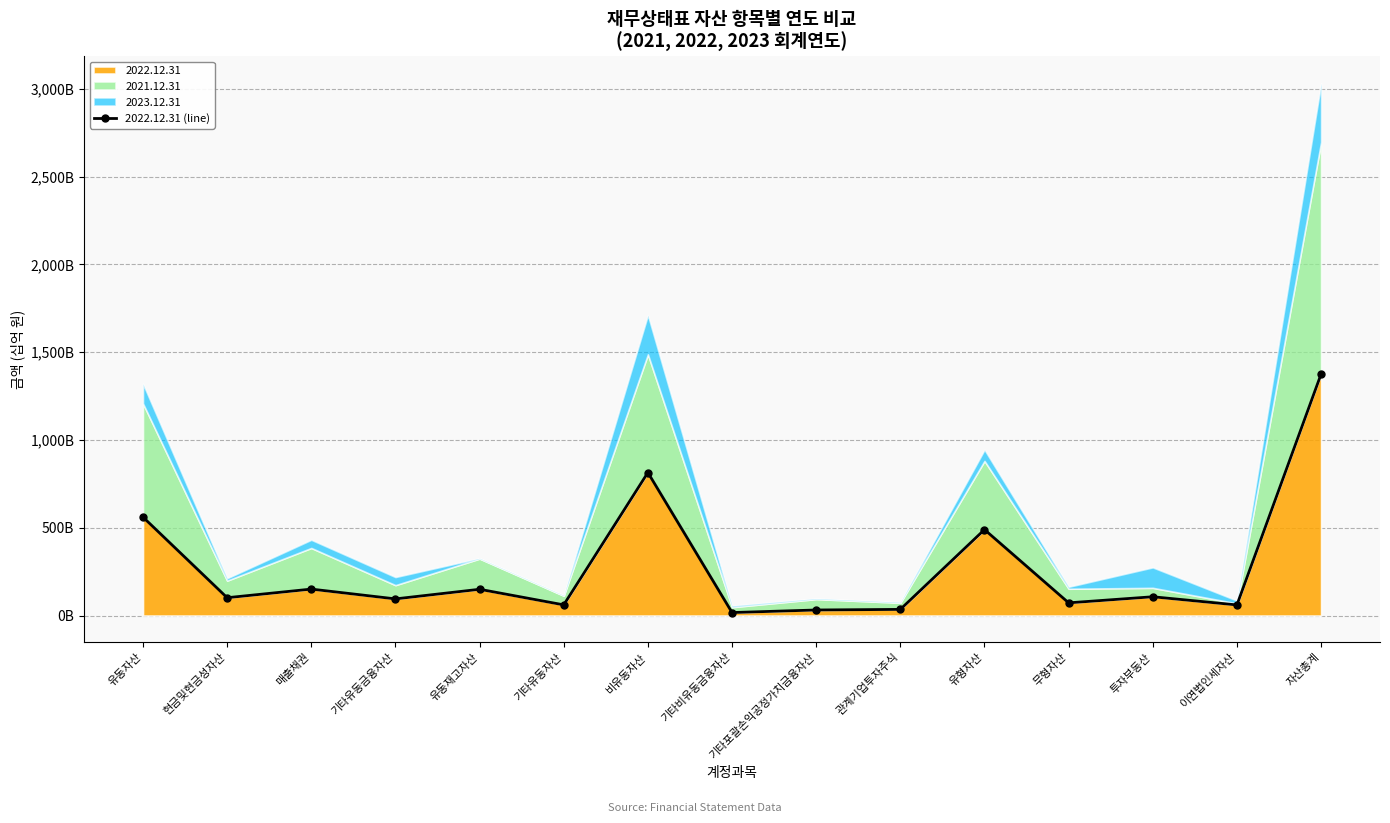

Between 유형자산 and 유동재고자산, which is larger?

유형자산